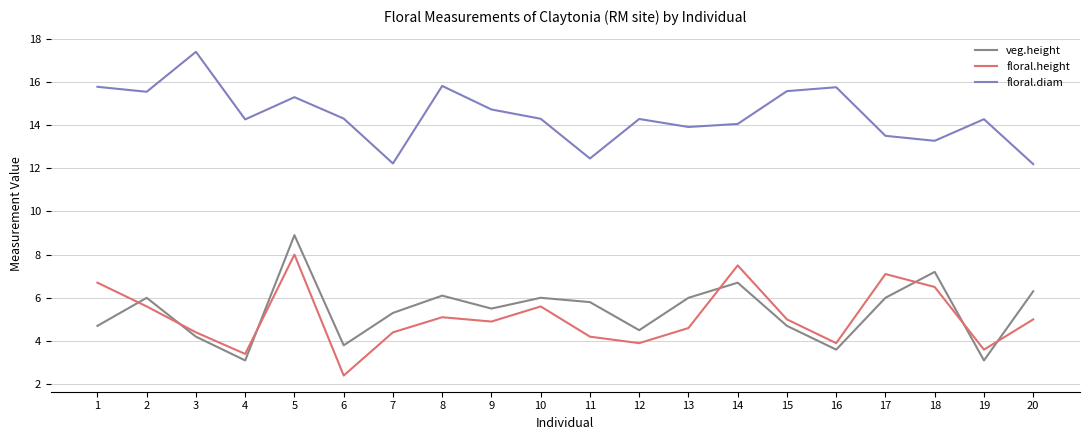

Is it true that veg.height equals 6.3 at 15?

False